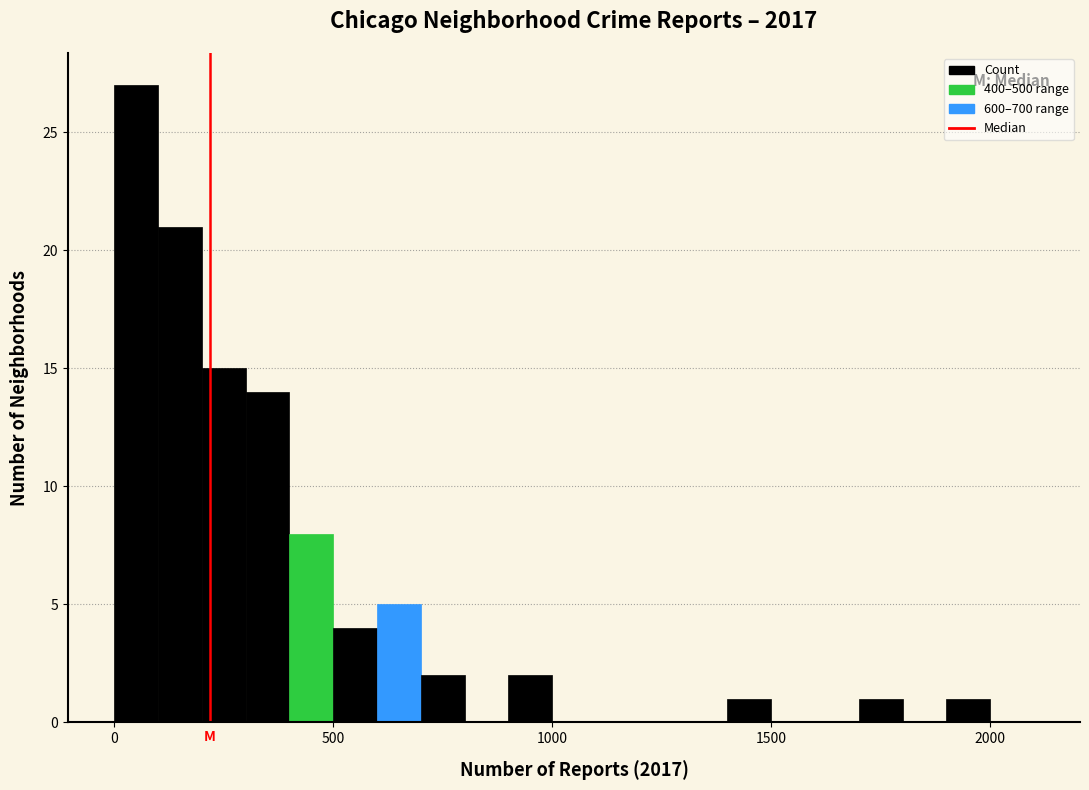

Around what value on the x-axis is the tallest bar? Give the approximate position of its centre, as read against the axis.

50